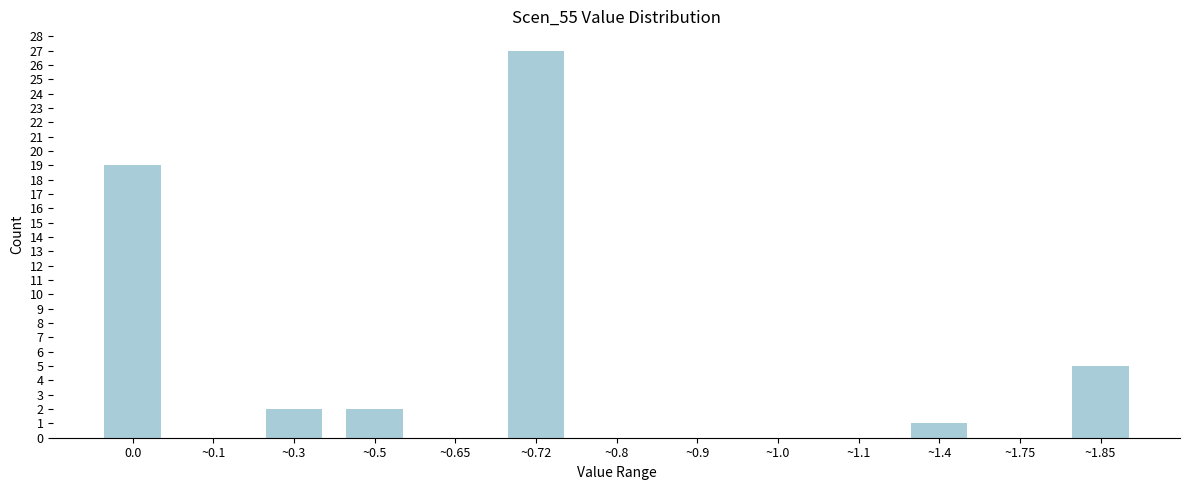

Reading left to right, transcribe all the data shown in this chart.

0.0=19	~0.1=0	~0.3=2	~0.5=2	~0.65=0	~0.72=27	~0.8=0	~0.9=0	~1.0=0	~1.1=0	~1.4=1	~1.75=0	~1.85=5